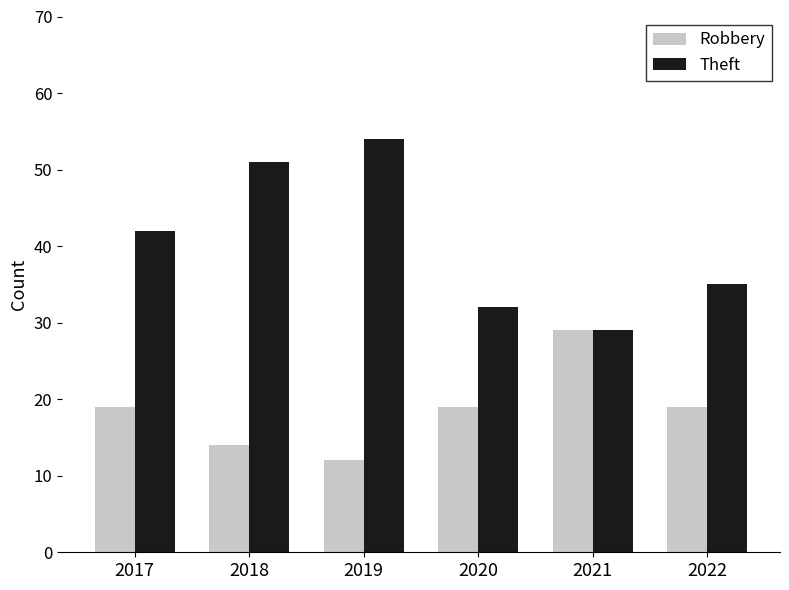

Count the number of categories in the chart.

6